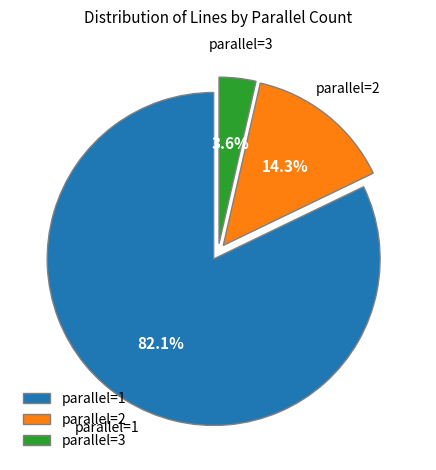

Which has a higher value, parallel=1 or parallel=2?

parallel=1